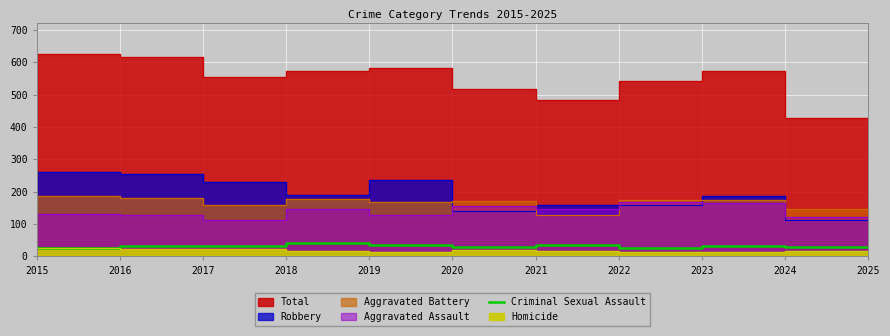

The value at 2016 is 9. True or false?

False